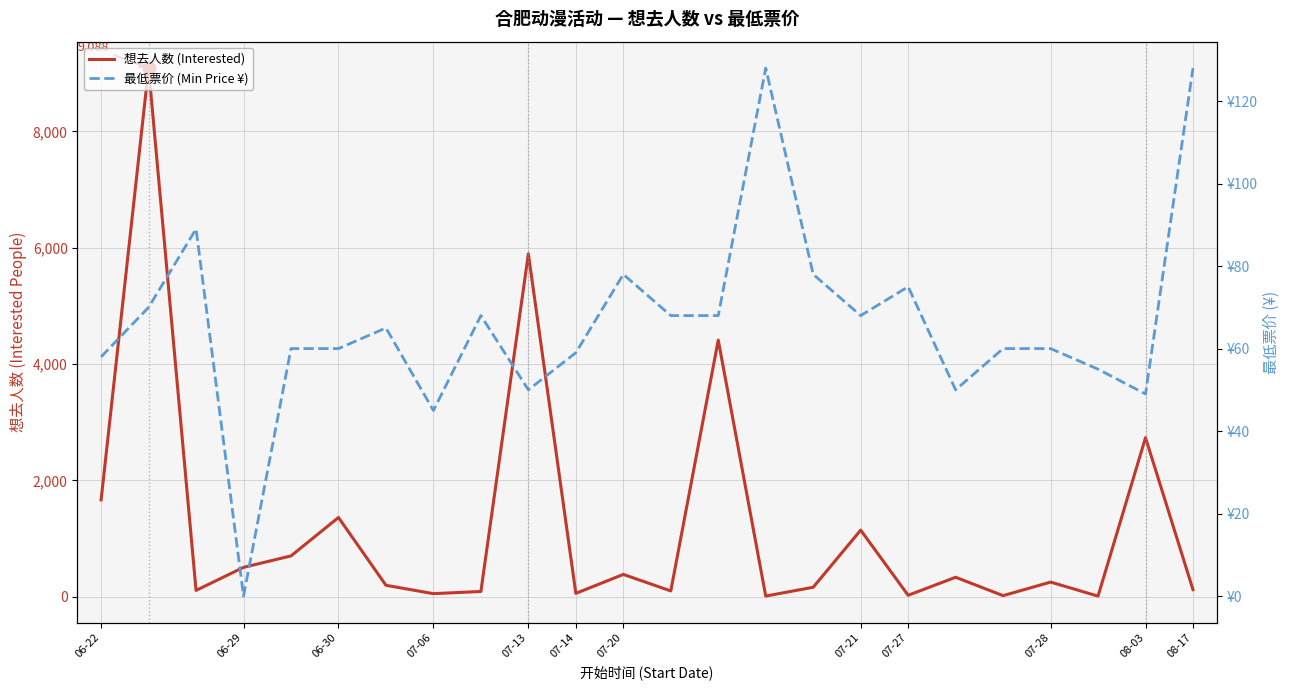

Which series has the largest total across all categories?

想去人数 (Interested)